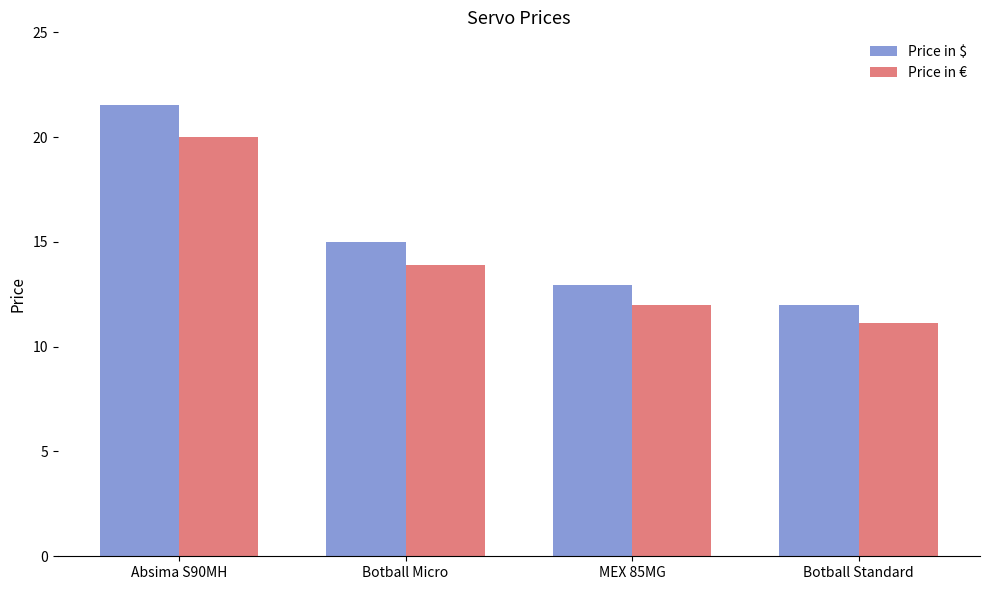

Rank the series by their average value, from highest to lowest.

Price in $, Price in €